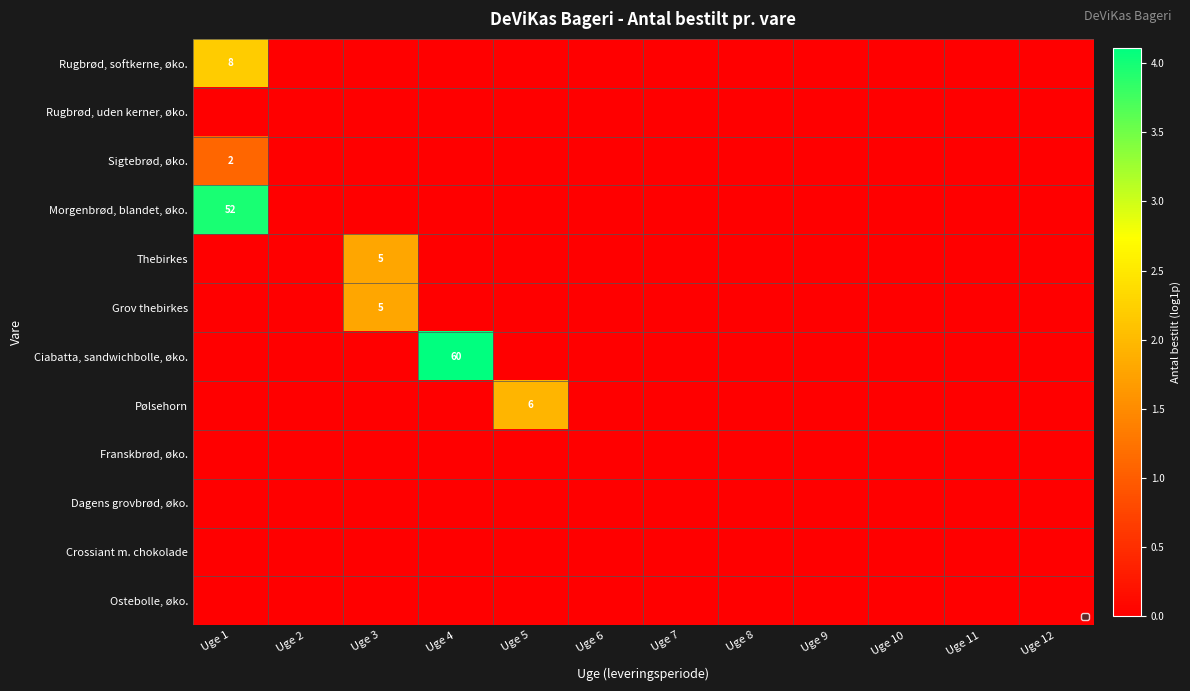

True or false: Thebirkes has a value of 5 at Uge 3.

True